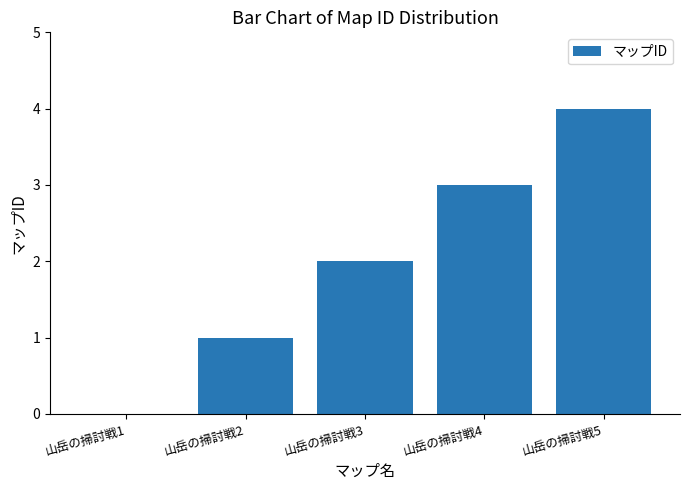

Reading right to left, transcribe all the data shown in this chart.

山岳の掃討戦5=4	山岳の掃討戦4=3	山岳の掃討戦3=2	山岳の掃討戦2=1	山岳の掃討戦1=0